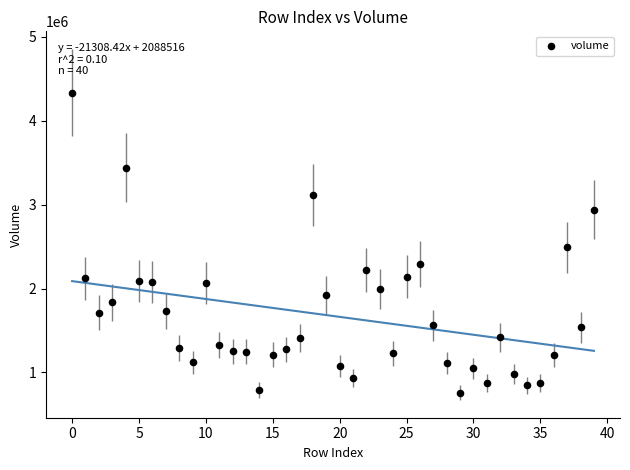

What Y value in the scatter plot is closest to 2548650?

2489900